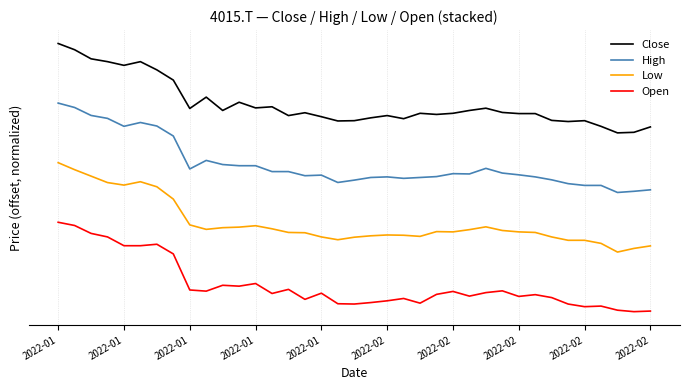

What are all the series names shown in the legend?

Close, High, Low, Open